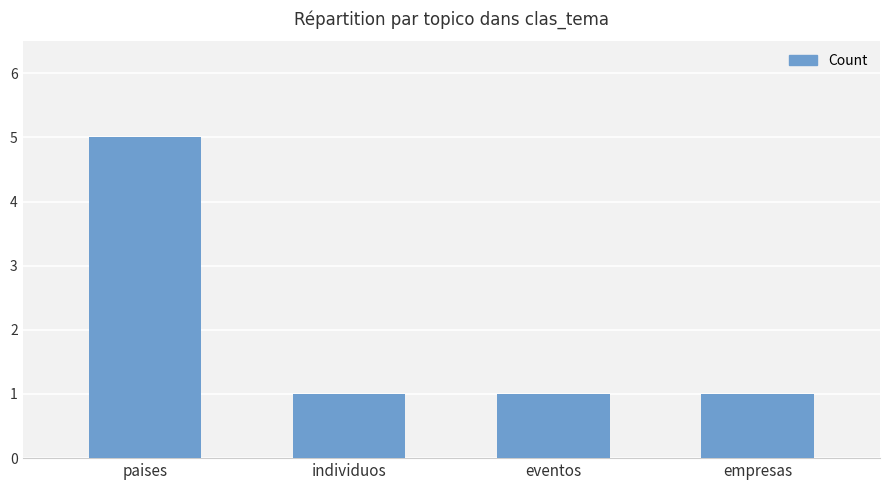

Reading left to right, what are all the values shown in this chart?

5	1	1	1